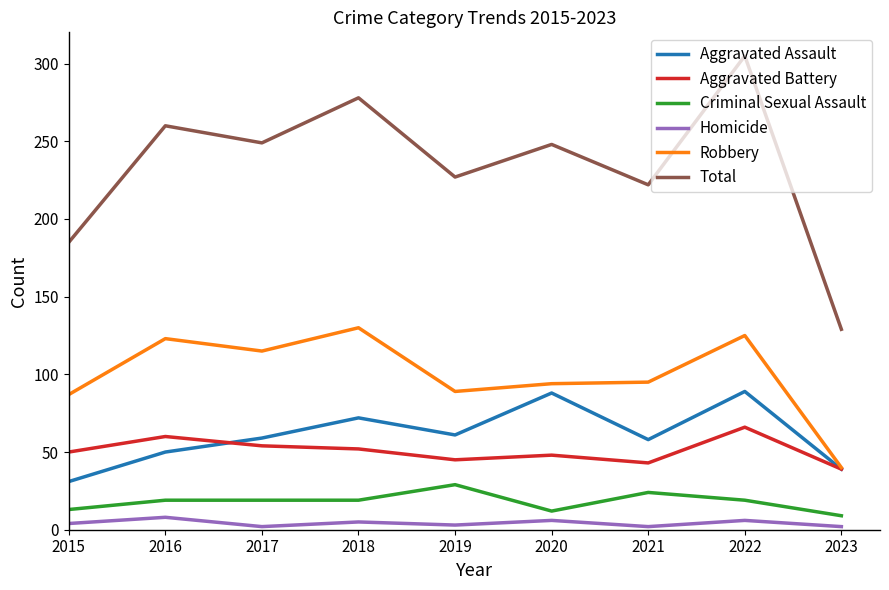

What is the total value across all series at 2023?

258